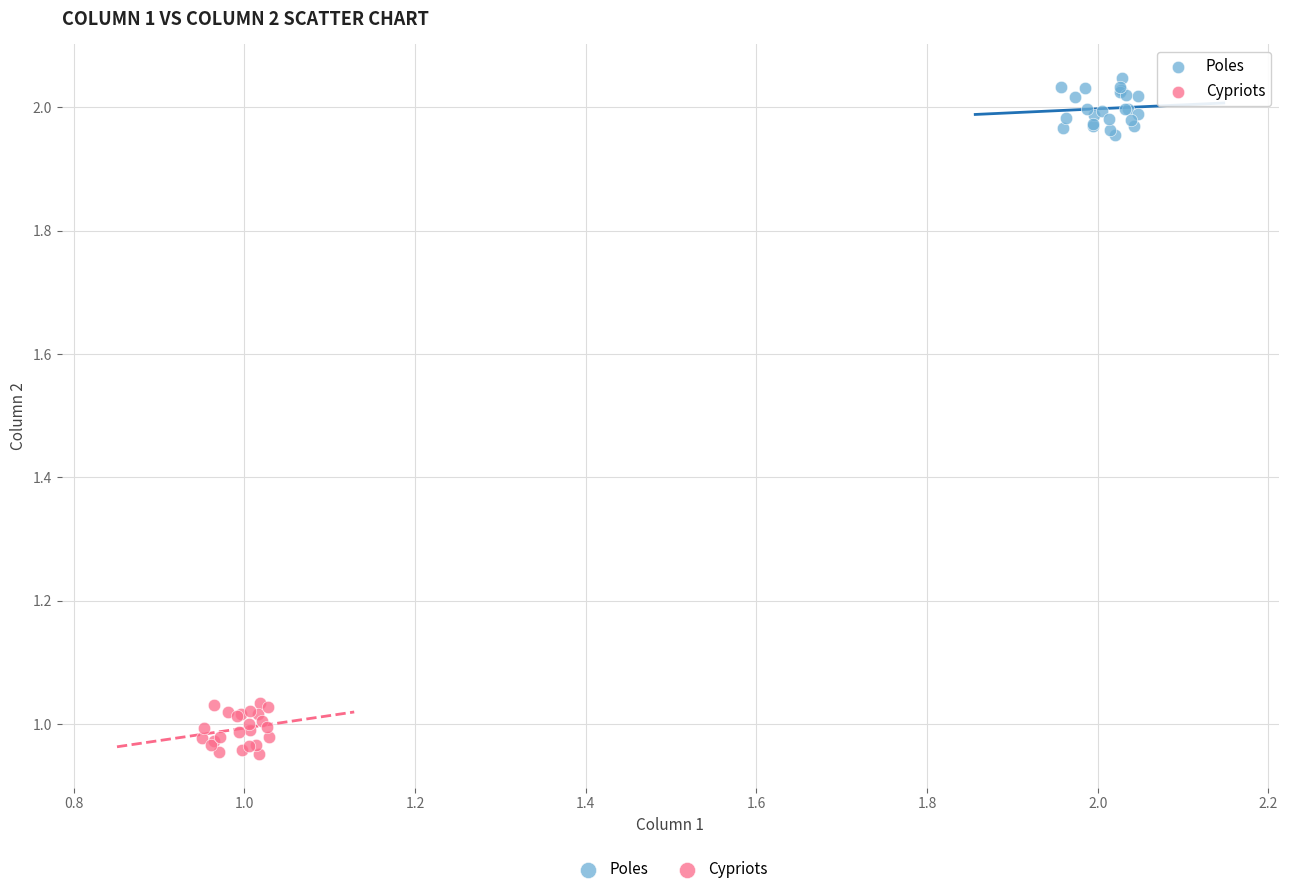

What are all the series names shown in the legend?

Poles, Cypriots